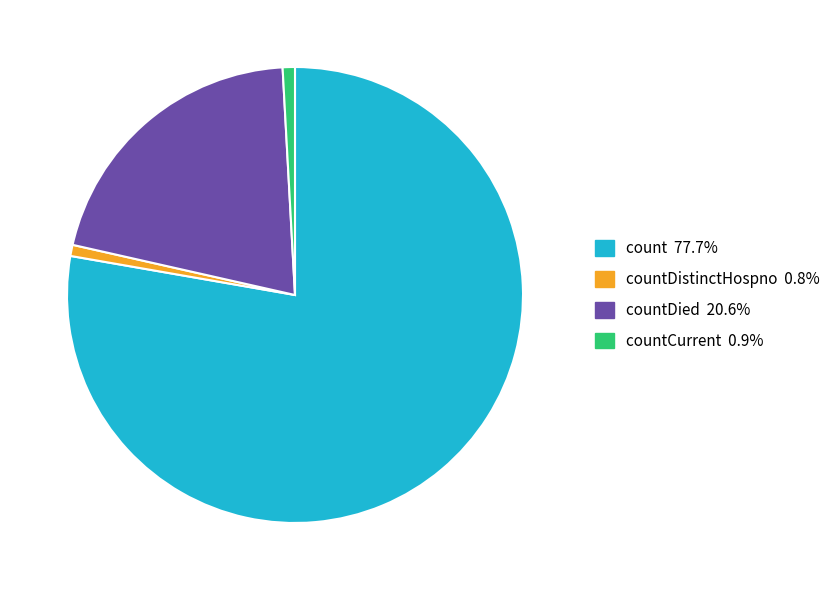

Does any single category account for the majority?

Yes